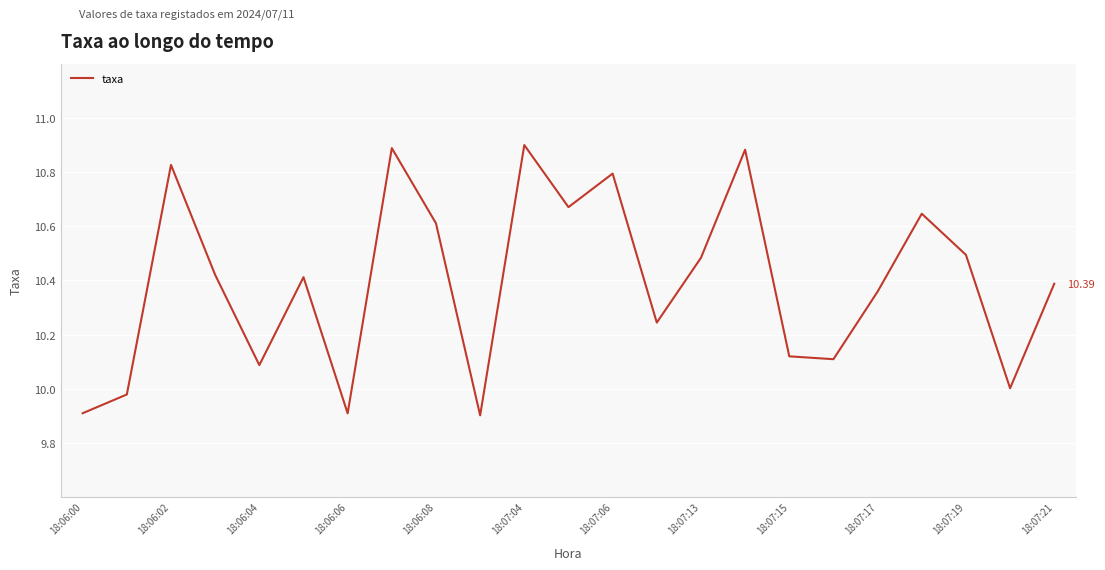

How many lines are shown in the chart?

1